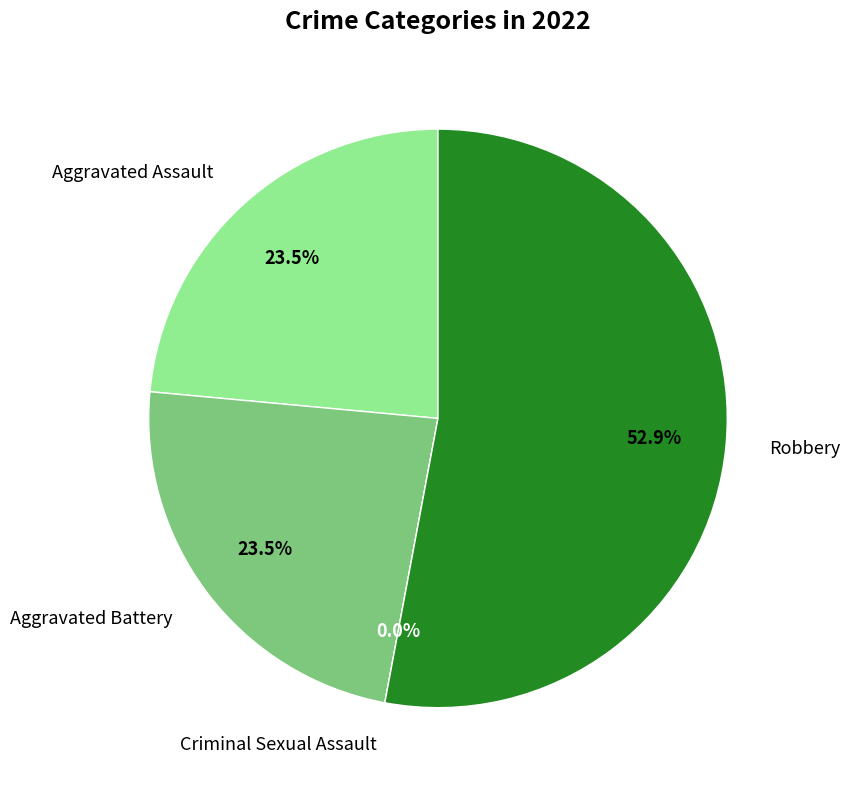

How many segments does this pie chart have?

4